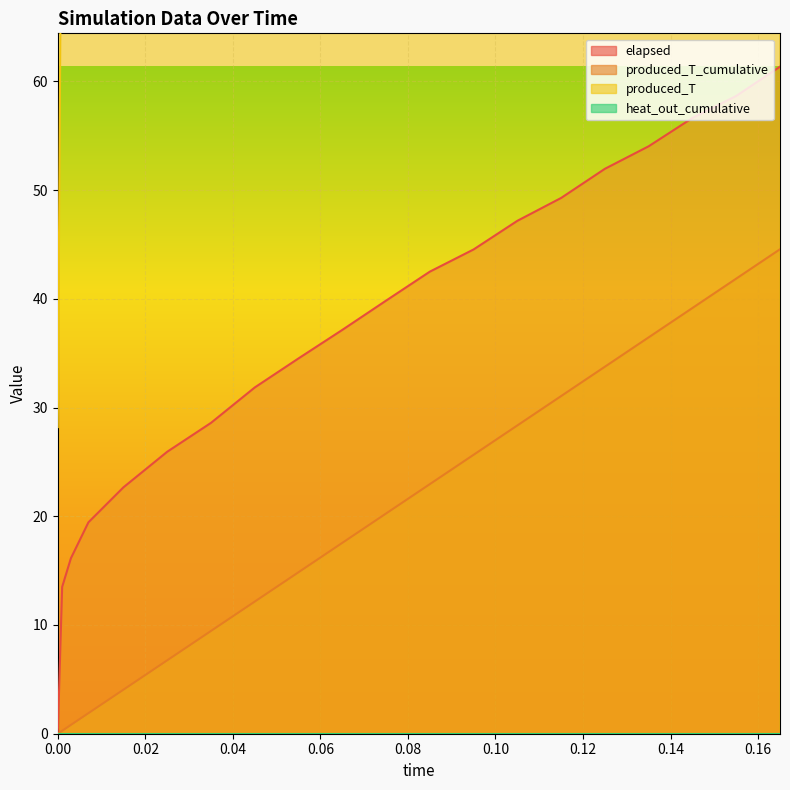

What is the total value across all series at 0.025?

122.7